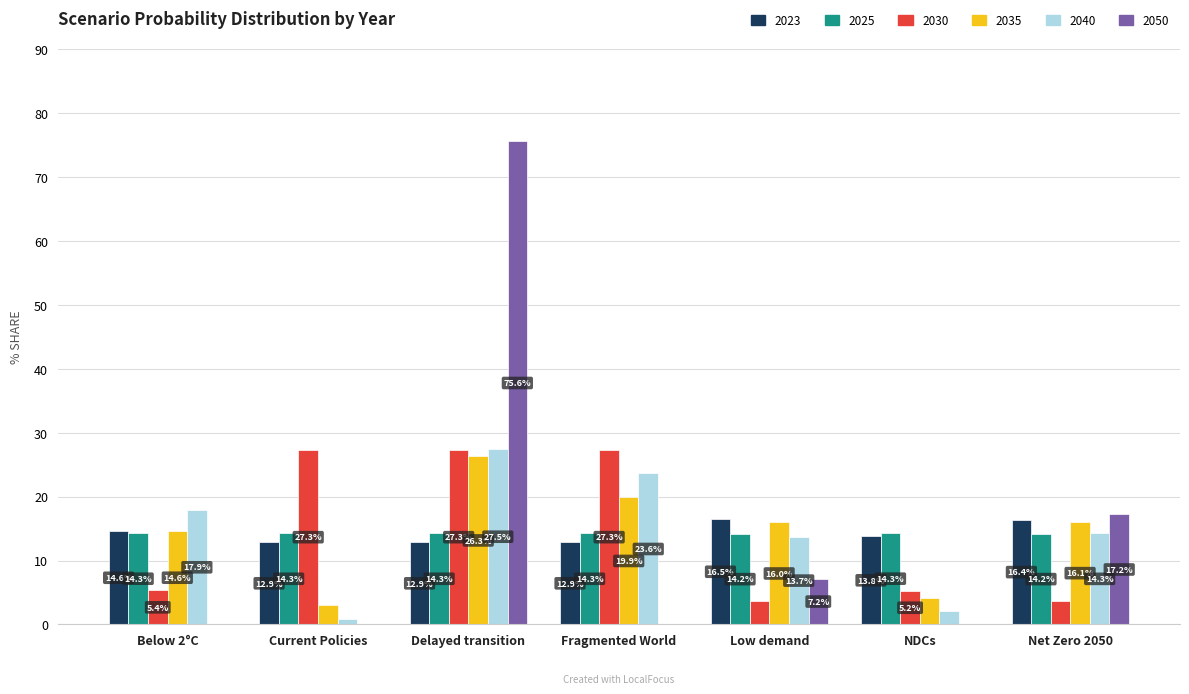

What is the highest value of the 2050 series?

75.6